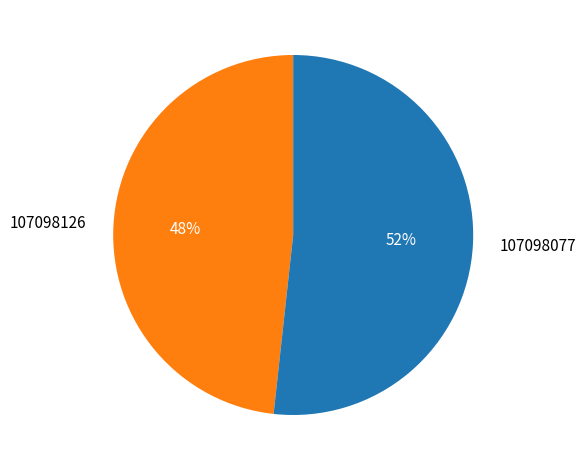

Which category has the biggest portion of the pie?

107098077